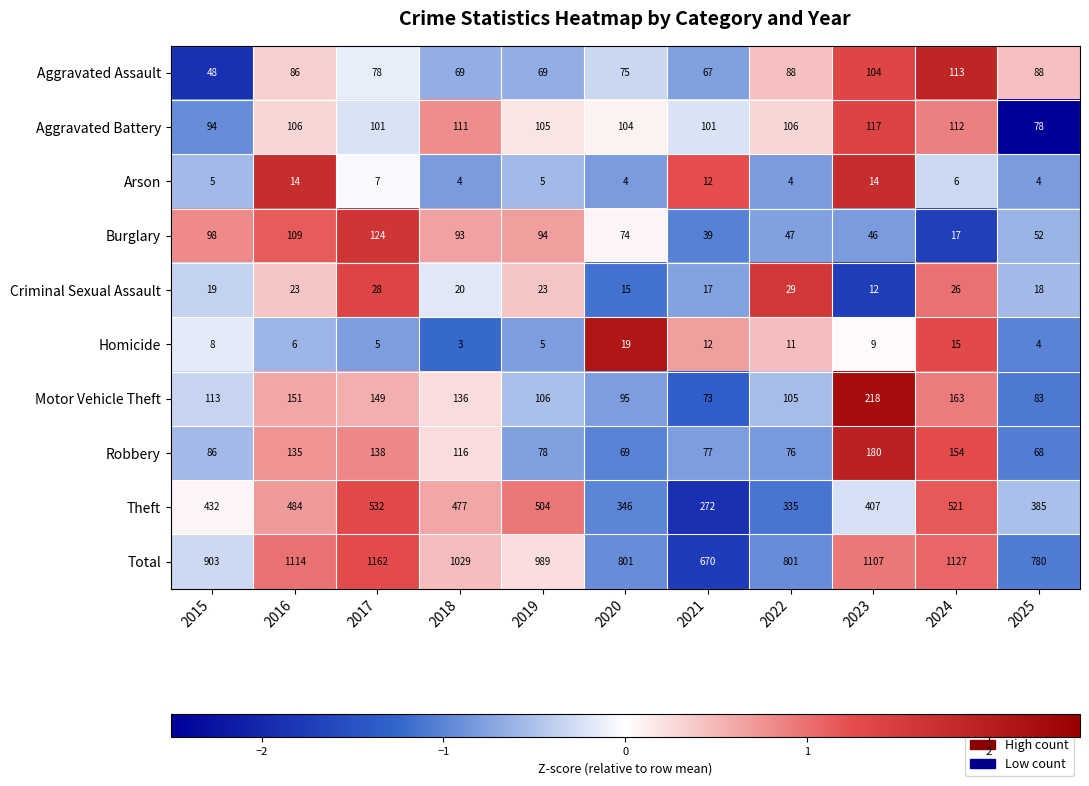

Which series has the widest spread of values?

Total